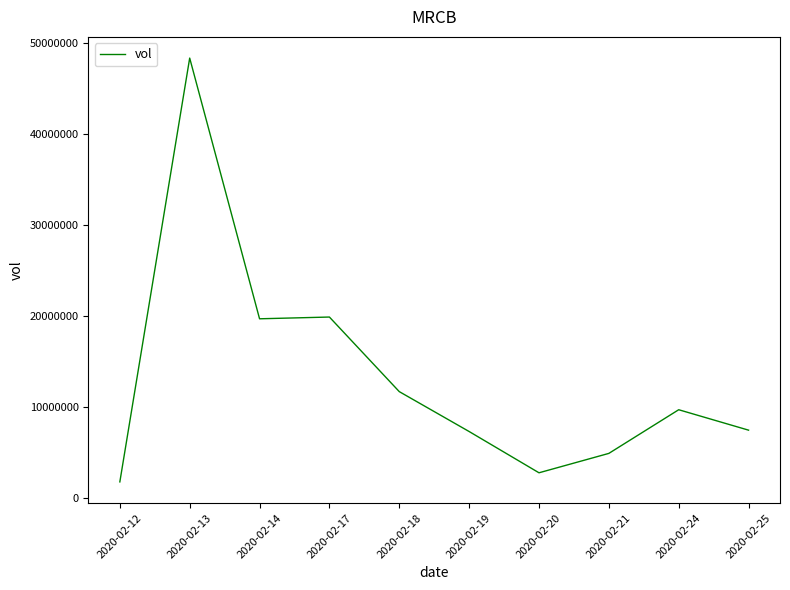

Which label corresponds to the smallest value in the chart?

2020-02-12